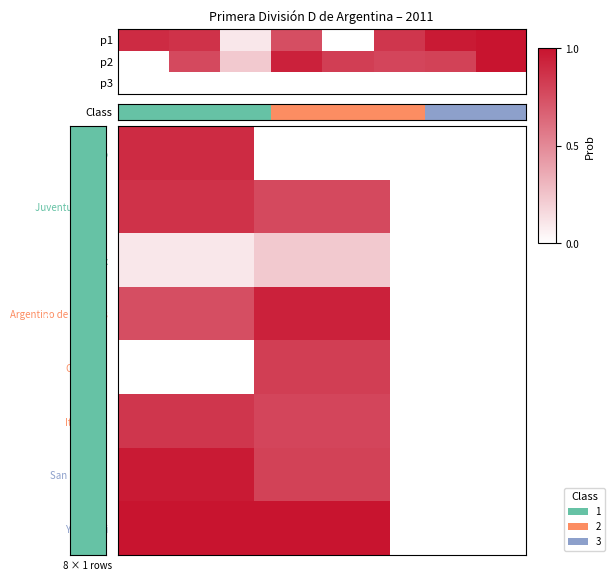

What is the maximum value for Juventud Unida?

0.9